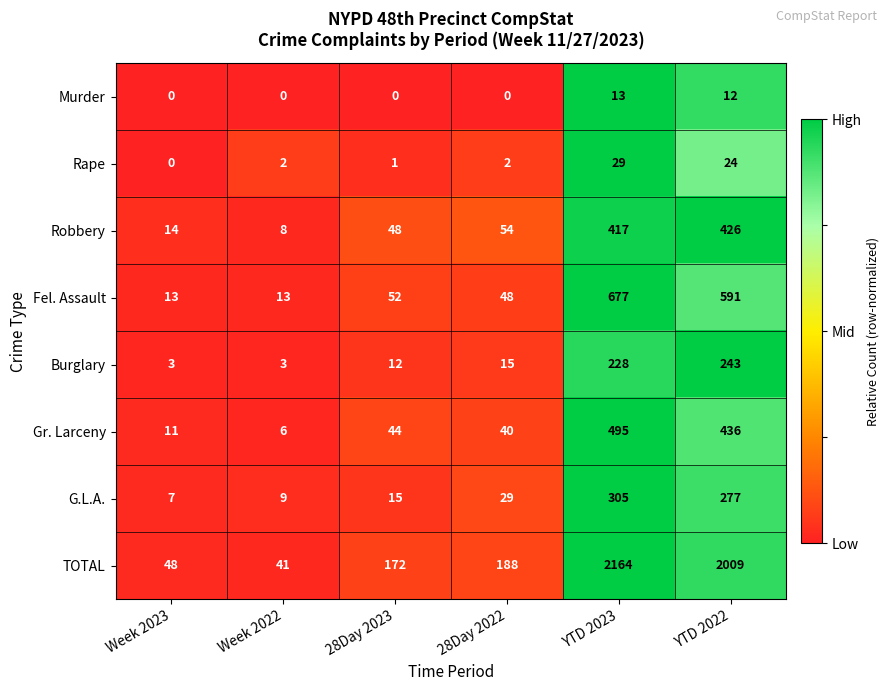

What is the sum of the Robbery values at Week 2023 and 28Day 2022?

68